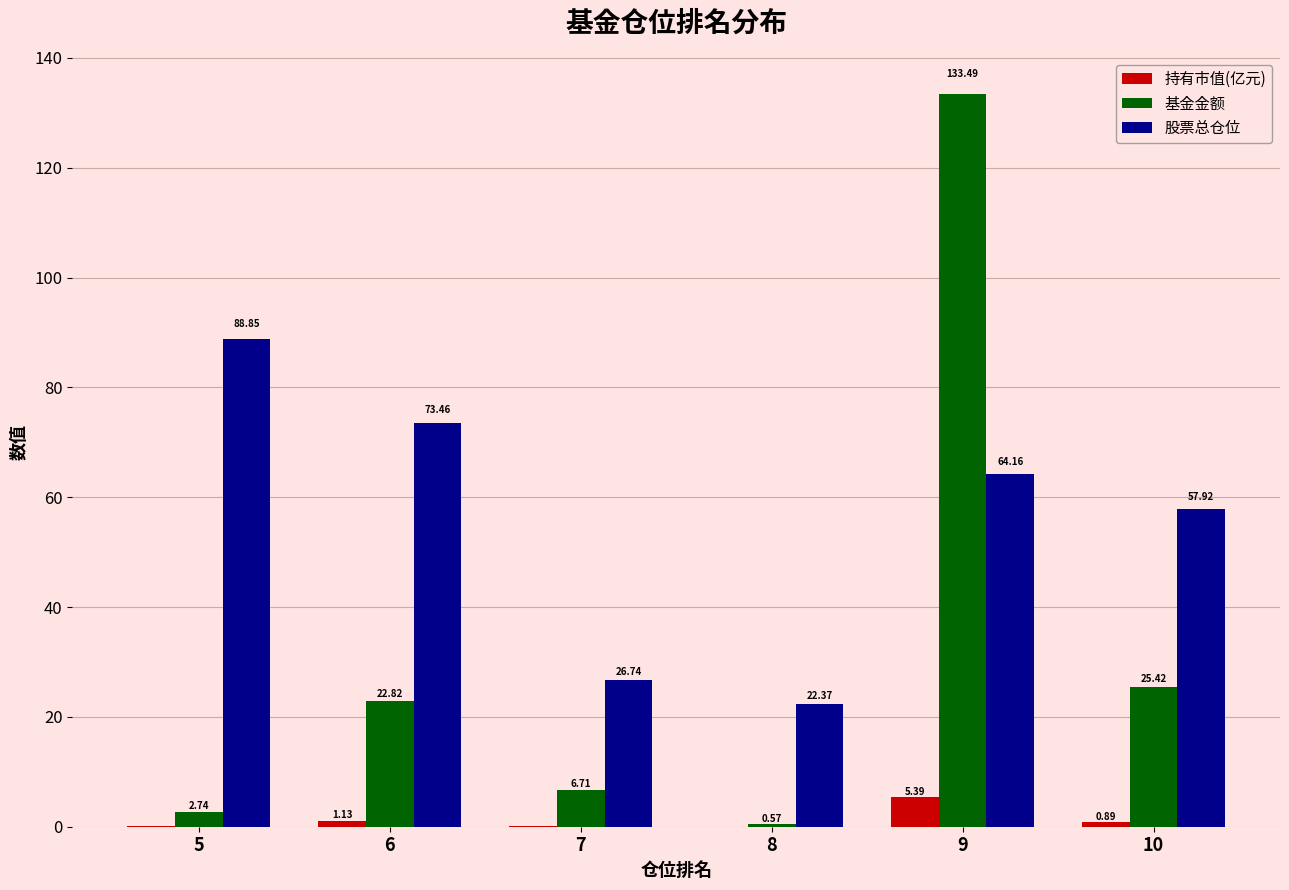

What is the sum of all 股票总仓位 values?

333.5